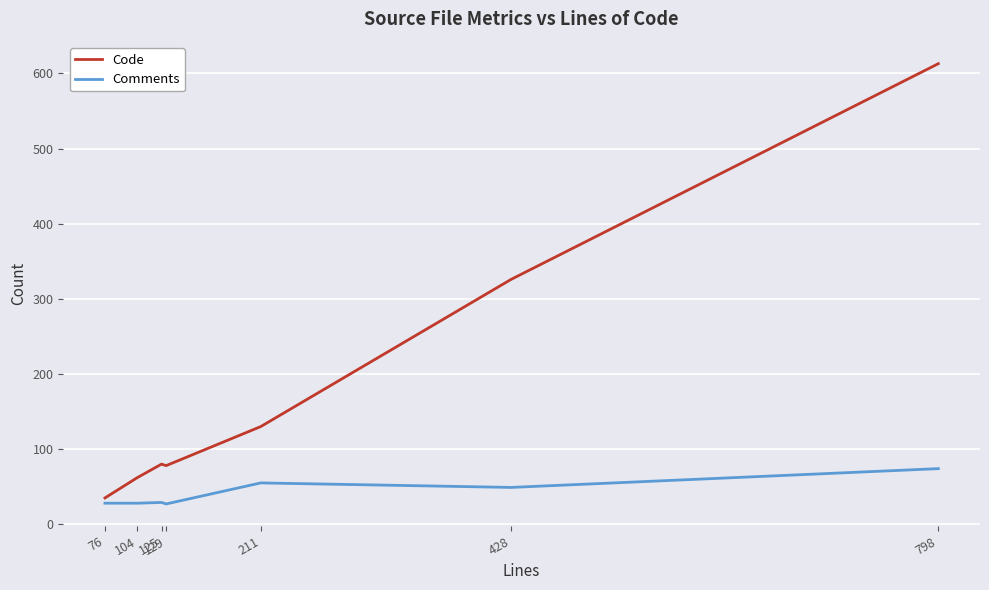

Read the Code value at 211, to the nearest 100.

100